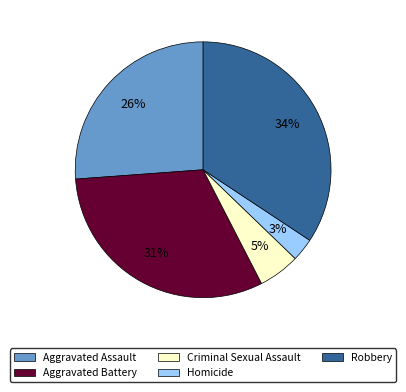

Between Homicide and Criminal Sexual Assault, which is larger?

Criminal Sexual Assault